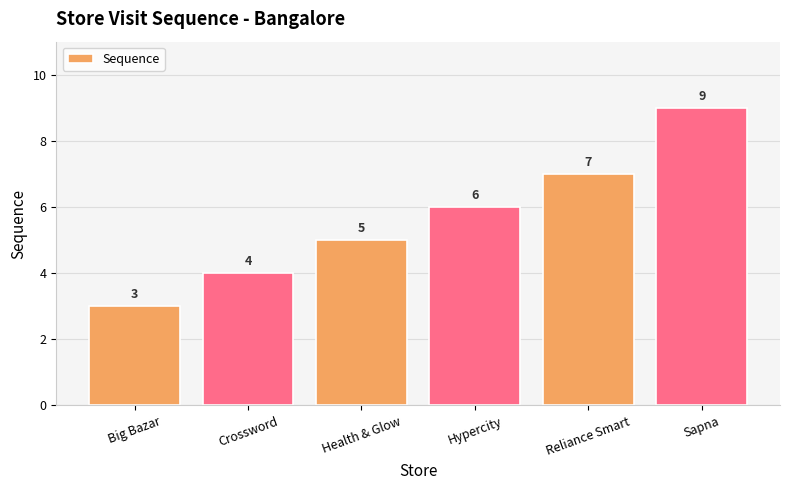

What is the difference between the second highest and minimum values?

4